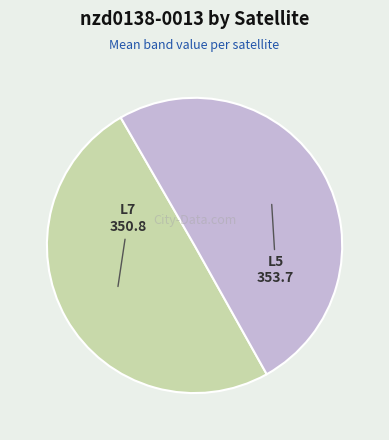

How many segments does this pie chart have?

2